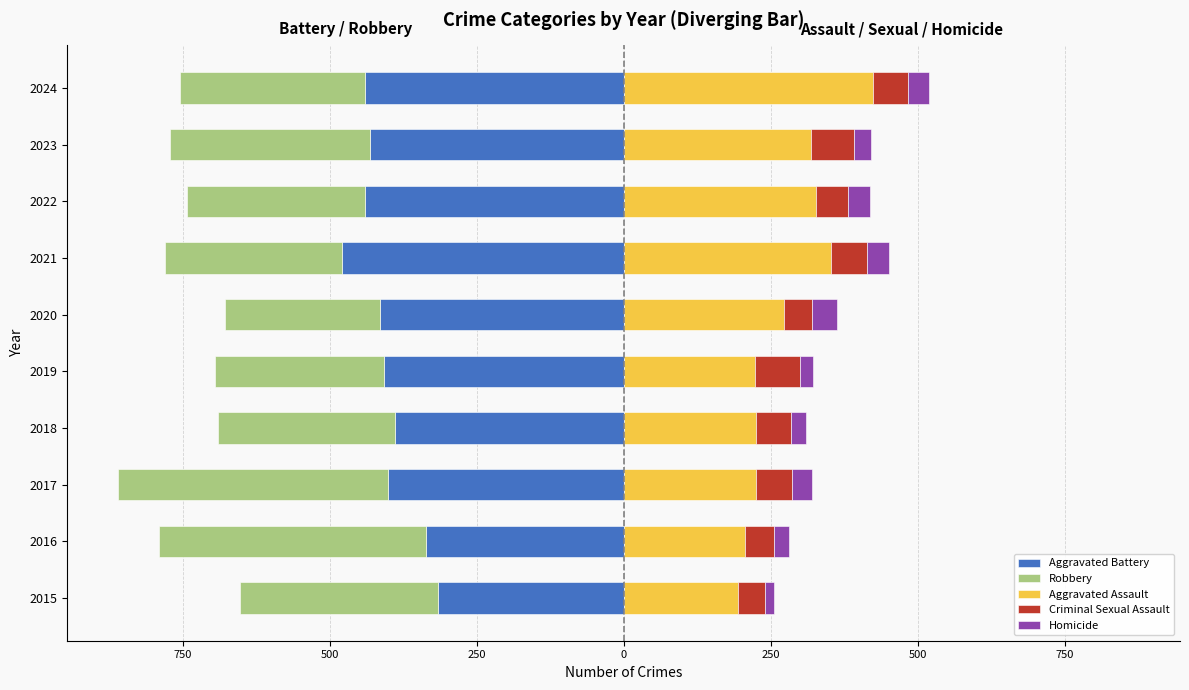

Which series has the largest range (max minus min)?

Aggravated Assault